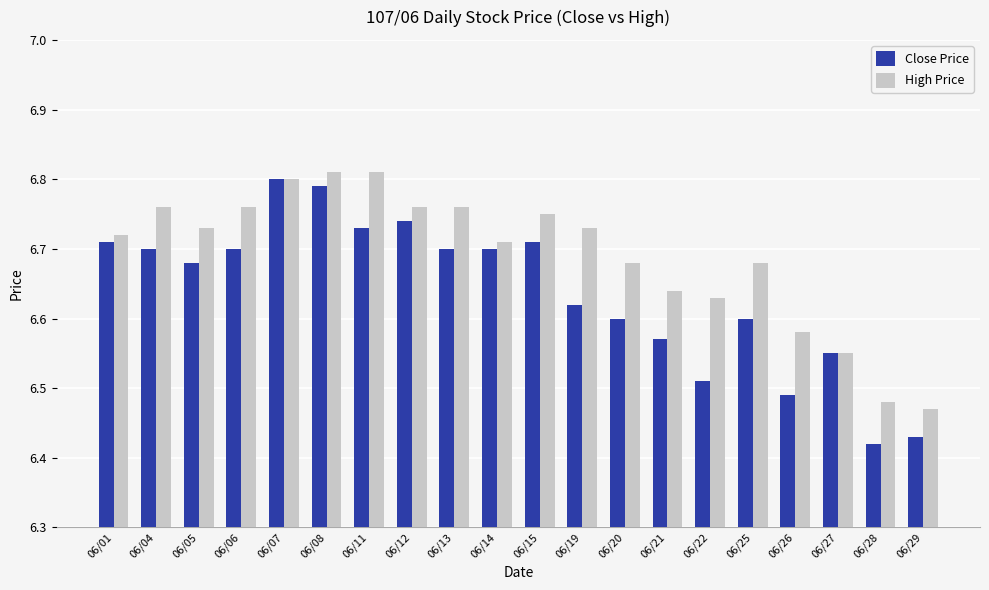

List the series in order of their overall mean, highest first.

High Price, Close Price